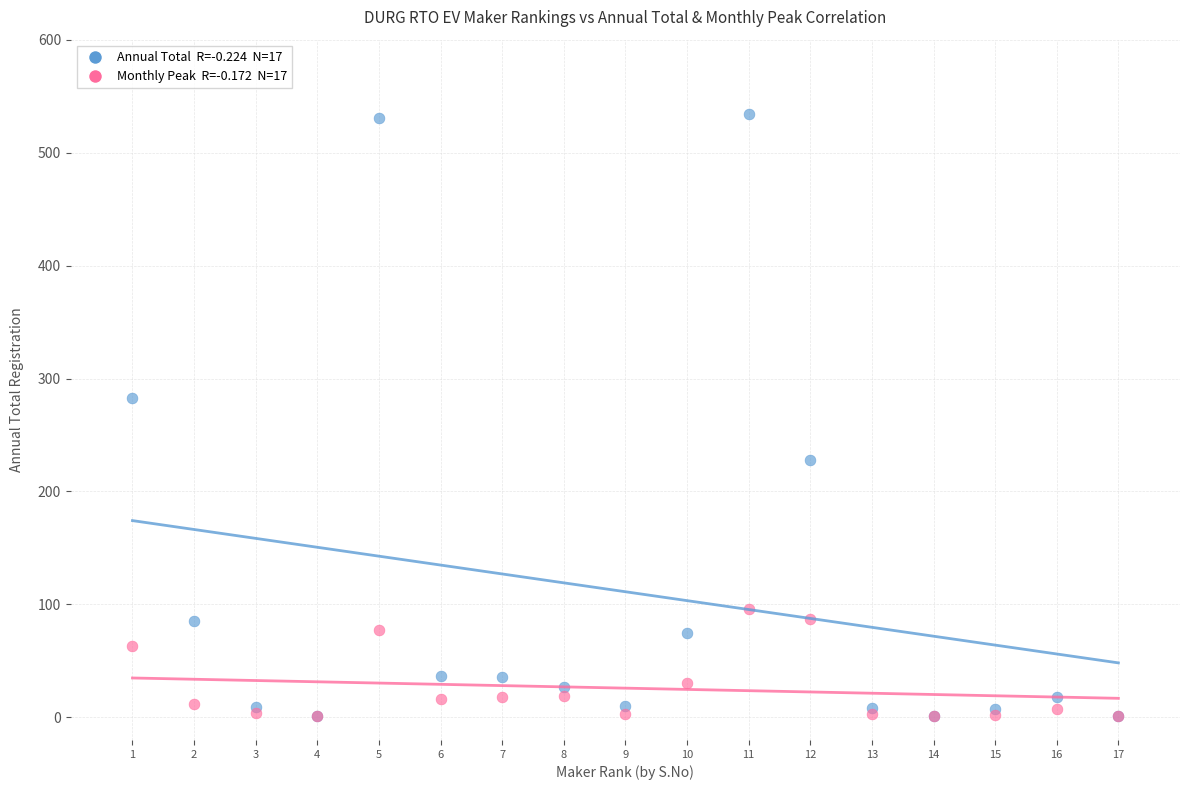

Across all series, what Y value is closest to 267?

283